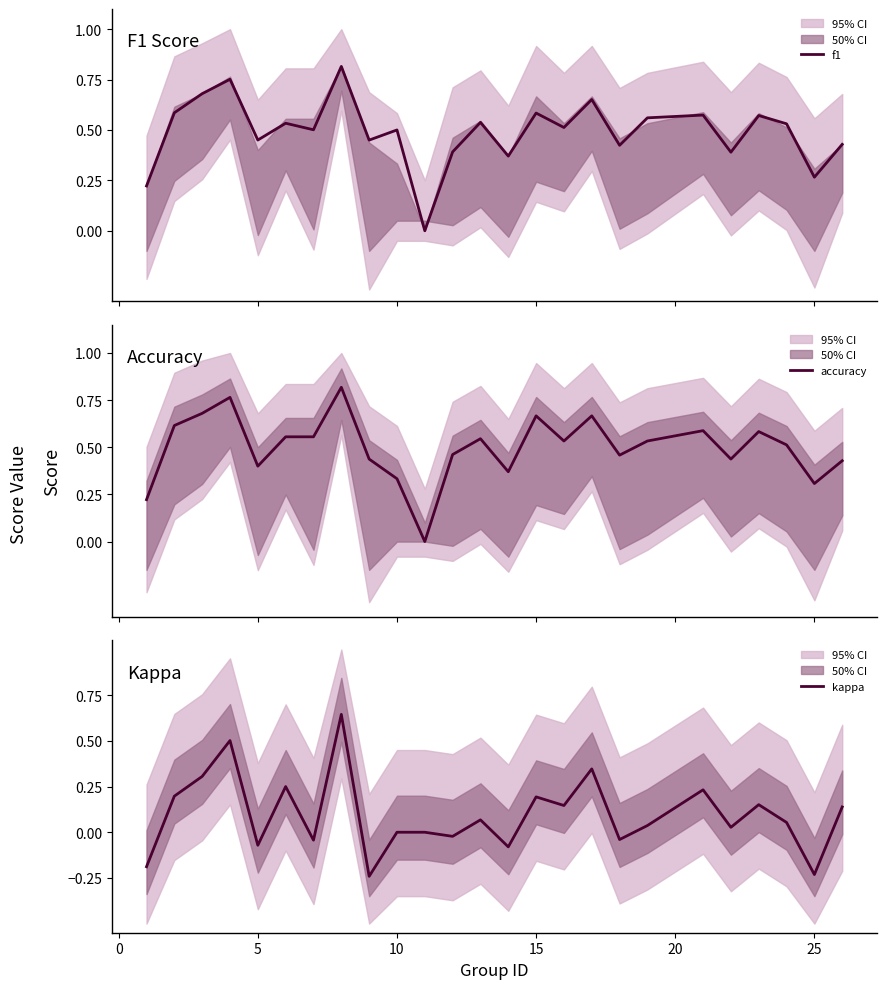

What is the sum of all kappa values?

2.4